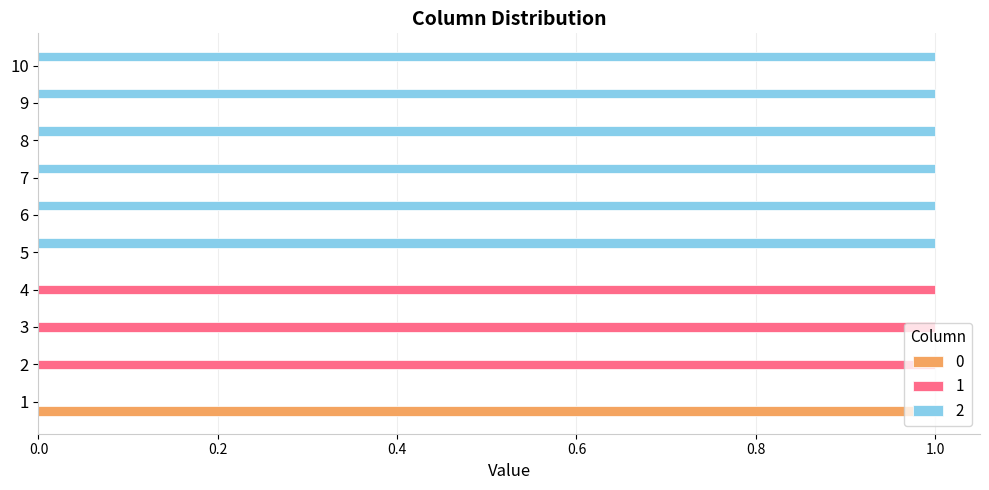

Is the value of 2 at 9 greater than the value of 1 at 1?

Yes